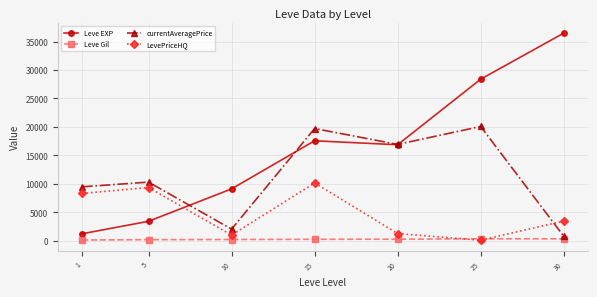

Which series has the largest total across all categories?

Leve EXP